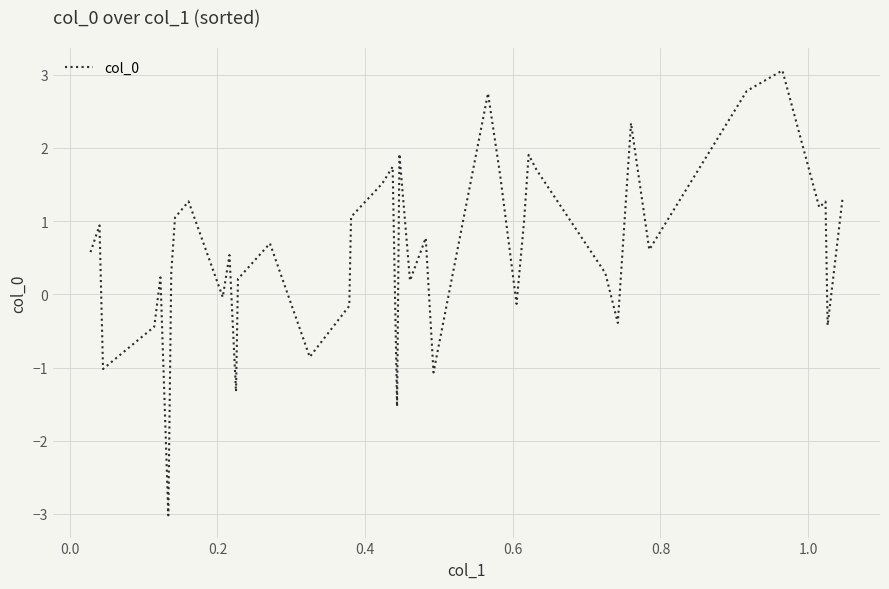

What is the difference between the maximum and minimum values?

6.1